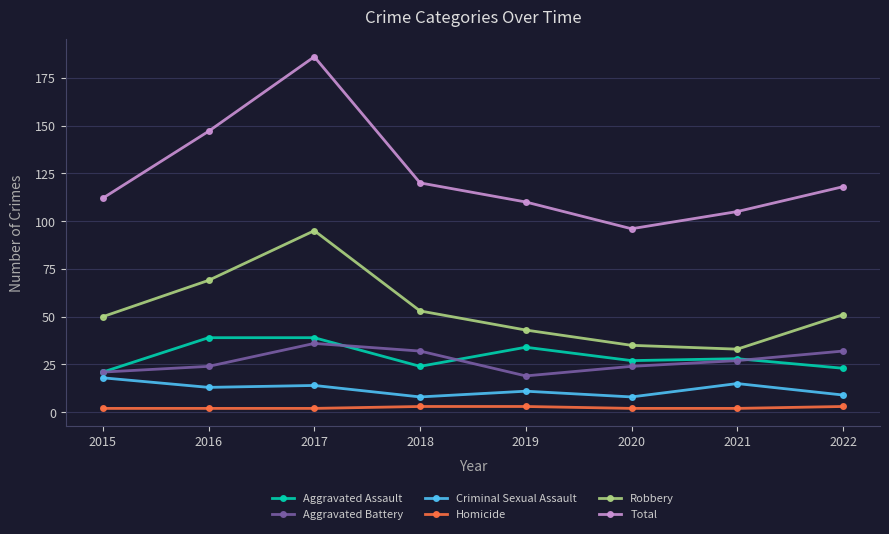

Reading left to right, what are all the values shown in this chart?

Aggravated Assault: 2015=21	2016=39	2017=39	2018=24	2019=34	2020=27	2021=28	2022=23
Aggravated Battery: 2015=21	2016=24	2017=36	2018=32	2019=19	2020=24	2021=27	2022=32
Criminal Sexual Assault: 2015=18	2016=13	2017=14	2018=8	2019=11	2020=8	2021=15	2022=9
Homicide: 2015=2	2016=2	2017=2	2018=3	2019=3	2020=2	2021=2	2022=3
Robbery: 2015=50	2016=69	2017=95	2018=53	2019=43	2020=35	2021=33	2022=51
Total: 2015=112	2016=147	2017=186	2018=120	2019=110	2020=96	2021=105	2022=118